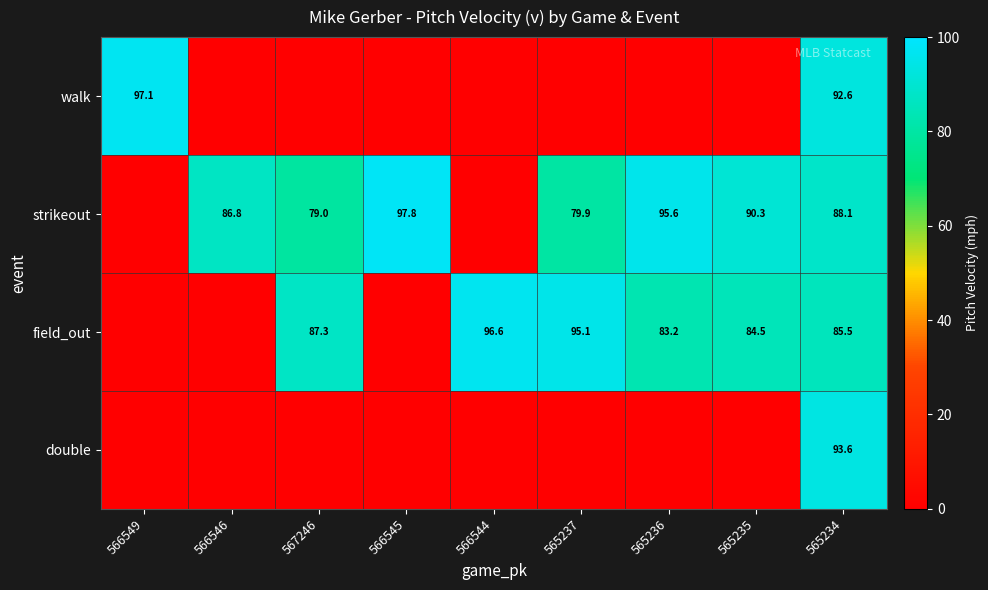

True or false: field_out has a value of 34.2 at 566544.

False